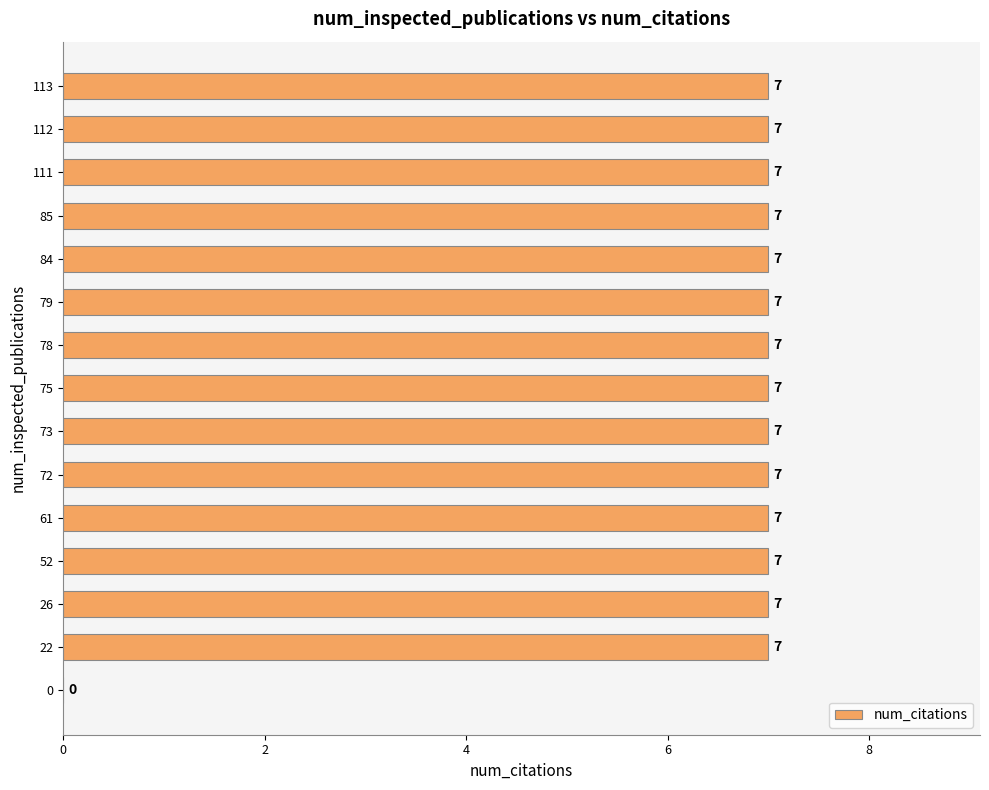

What is the sum of the values at 52 and 78?

14